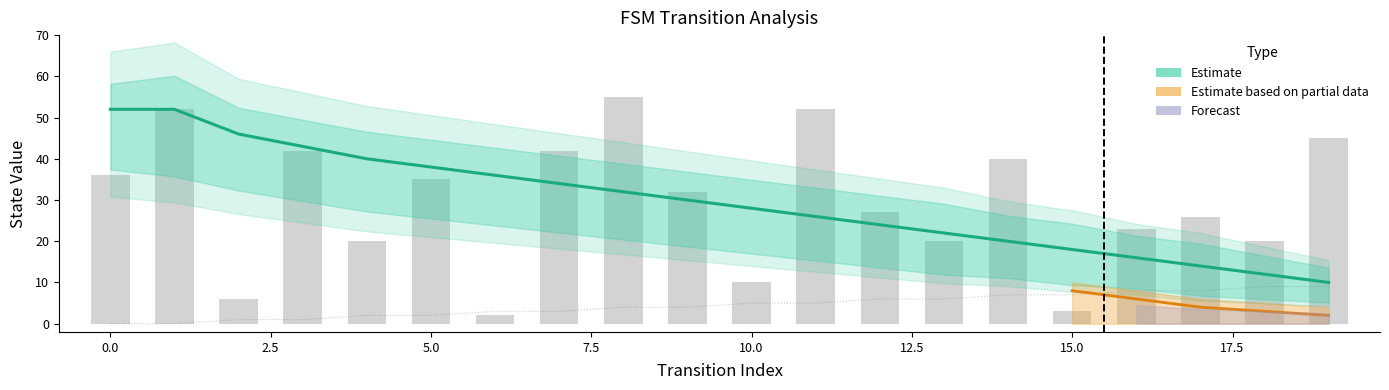

What is the total value across all series at 14?

67